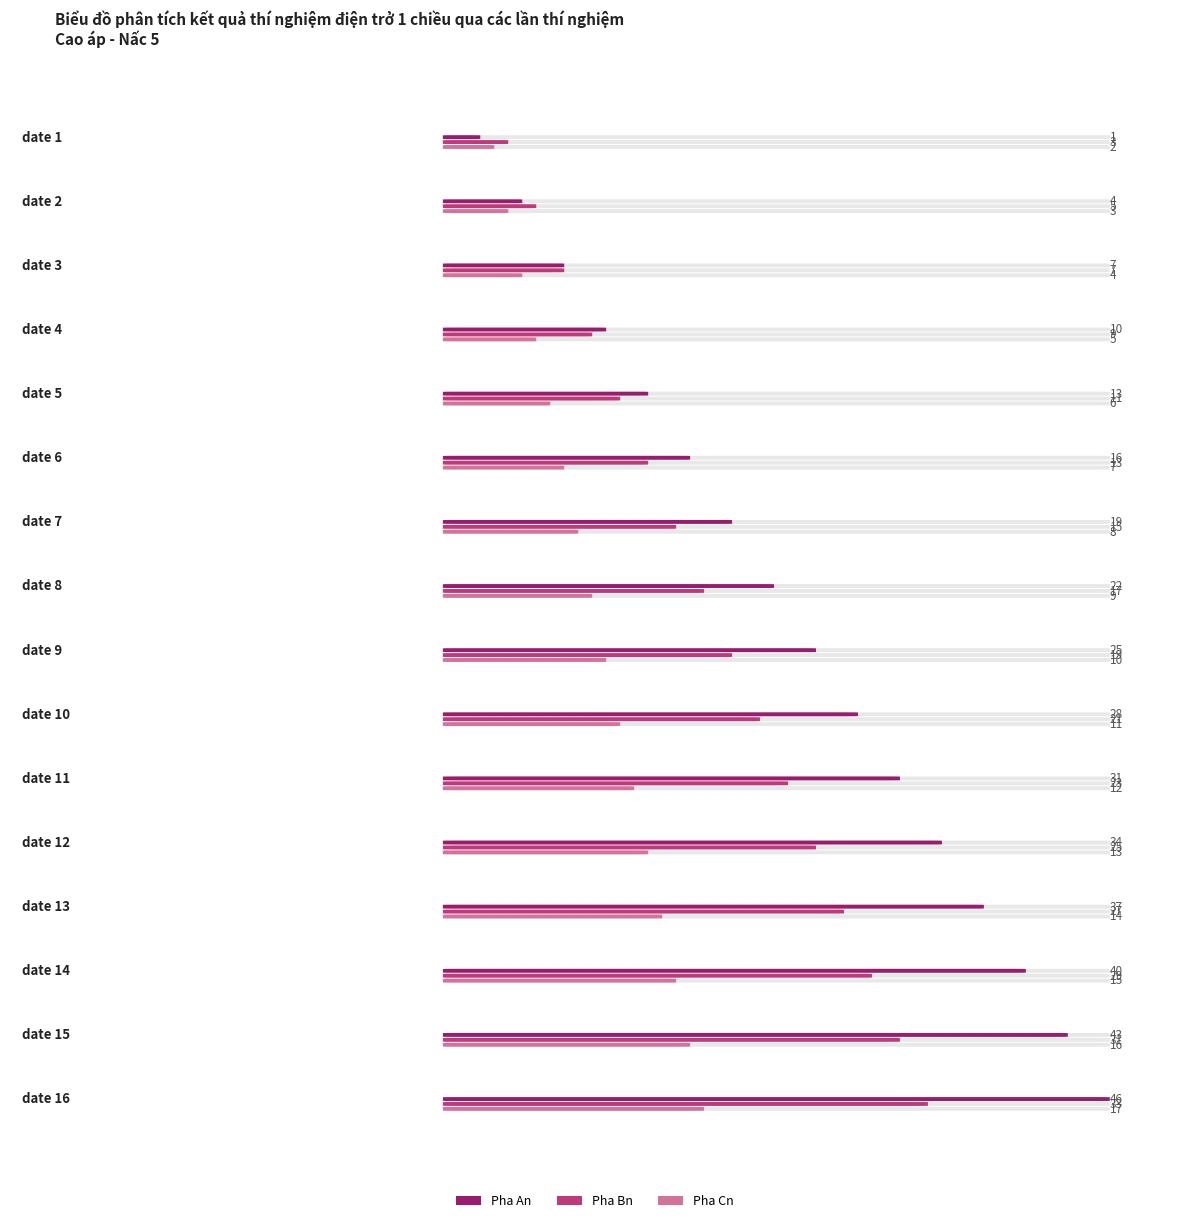

What is the value of the Pha Cn bar at the 15th from the left?

16